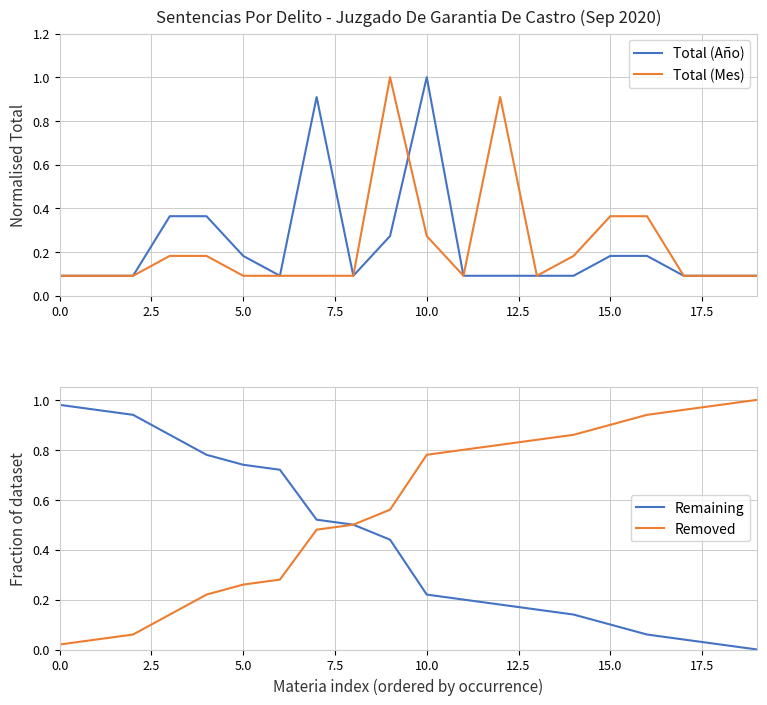

What is the spread (max minus min) of values at 5.0?

0.6